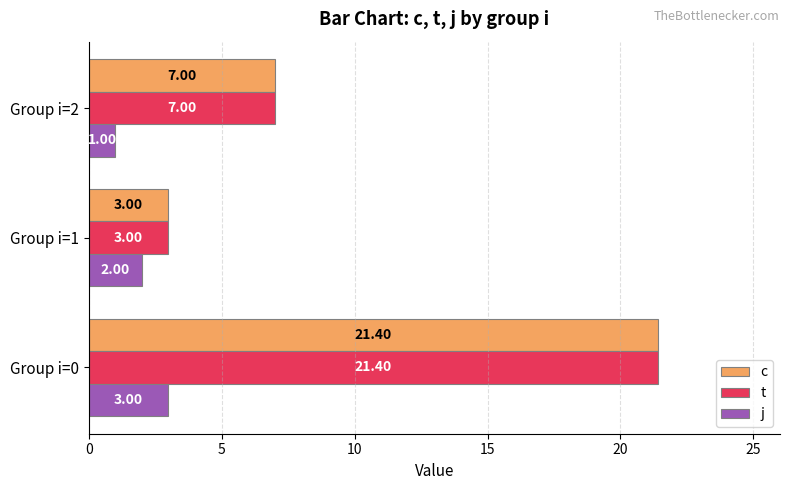

What is the difference between the maximum and second lowest values in the t series?

14.4